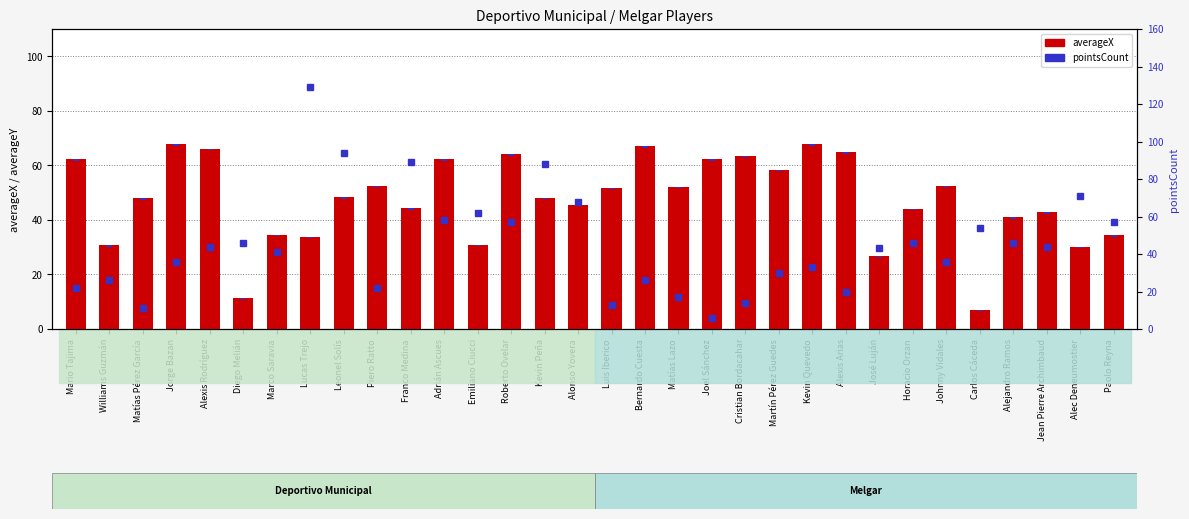

What is the average value of the pointsCount series?

45.3